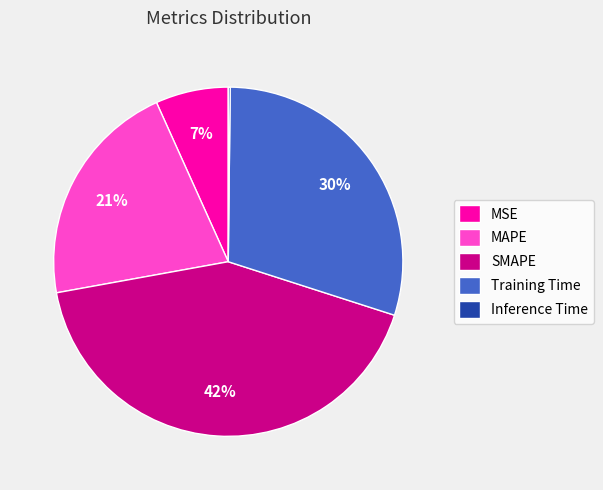

To the nearest percent, what percentage of the pie is Training Time?

30%